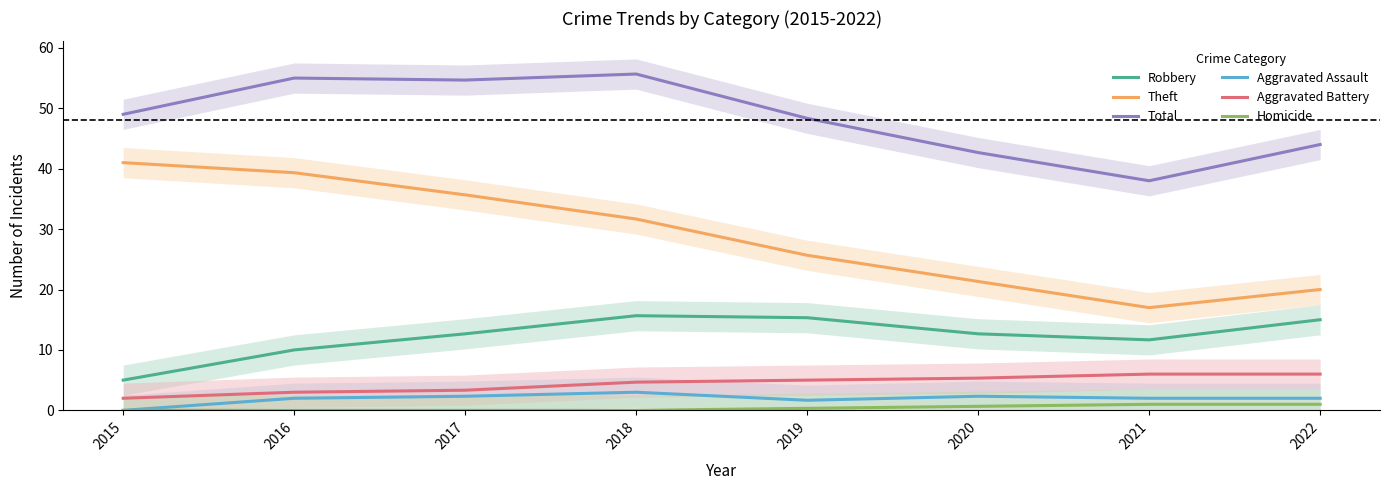

How many data points in Aggravated Assault are above 2?

3